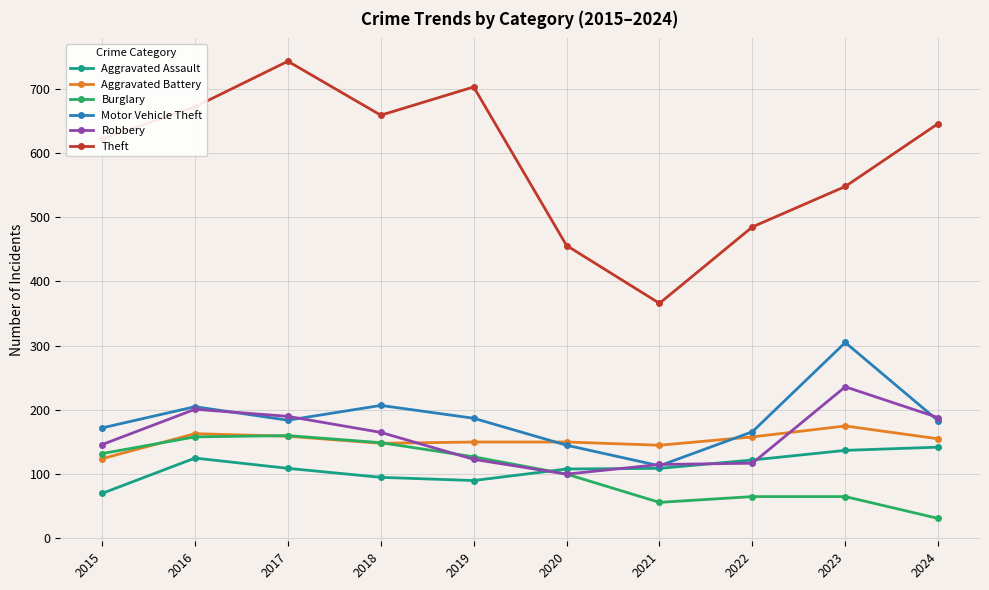

True or false: Aggravated Battery and Theft intersect in this chart.

False